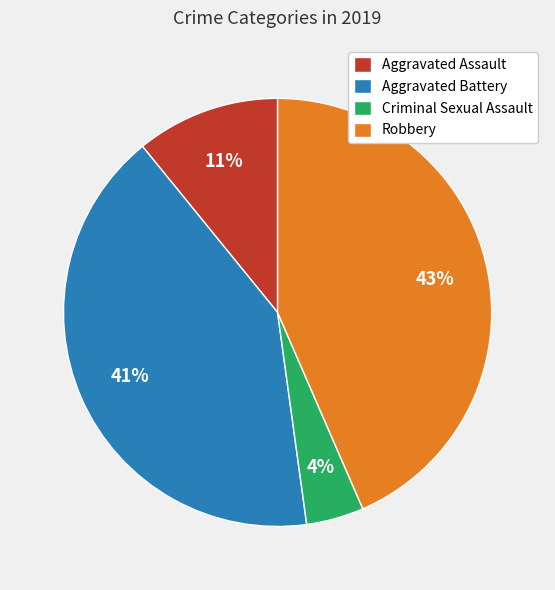

Does Robbery account for over 50% of the chart?

No